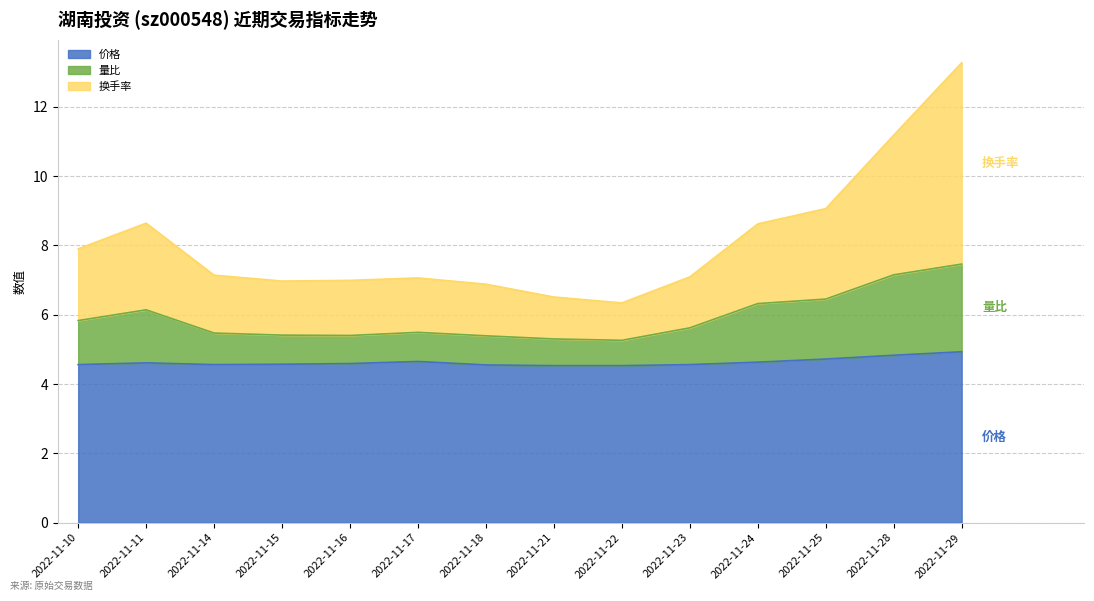

True or false: 量比 has more than 2 points higher than both neighbors.

False